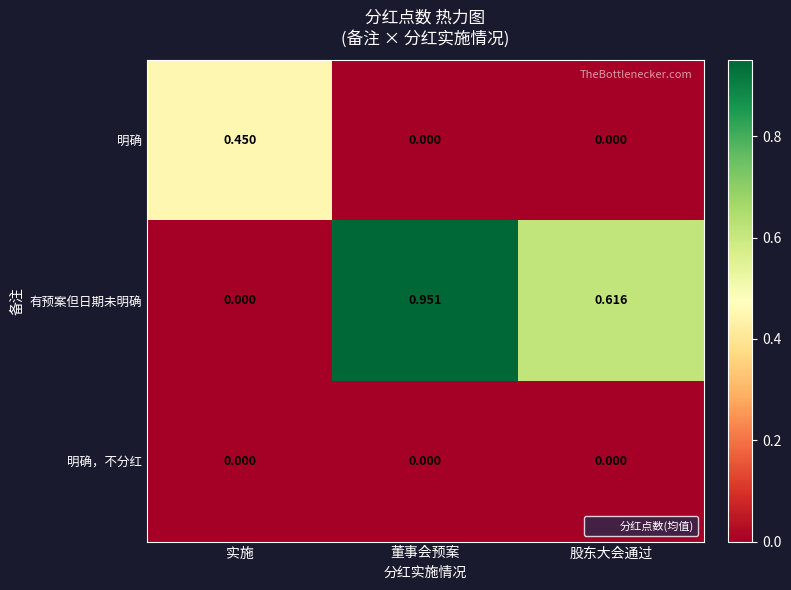

Which category has the highest value across all series?

董事会预案